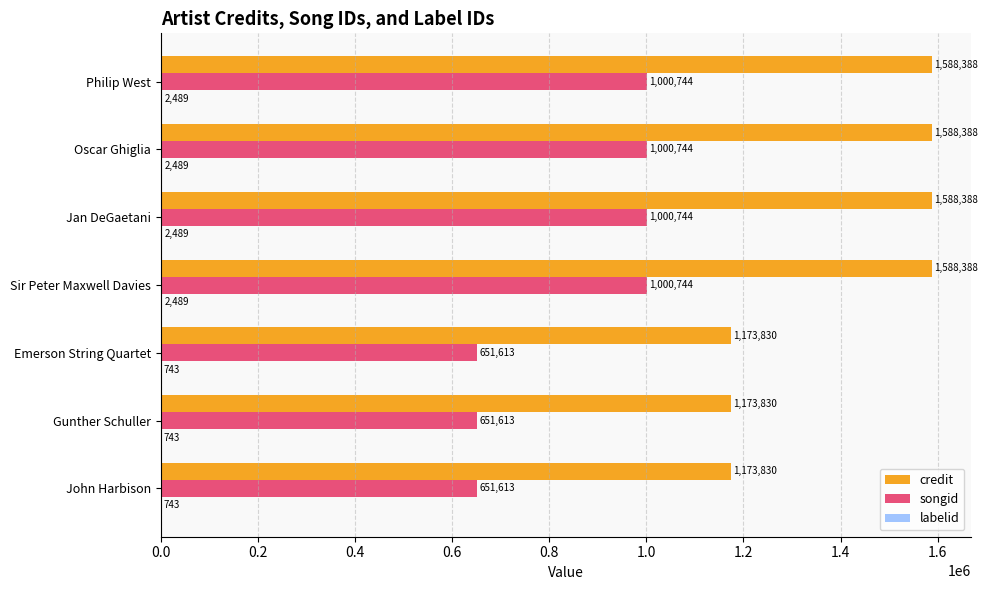

The value of songid at Jan DeGaetani is 1725222. True or false?

False